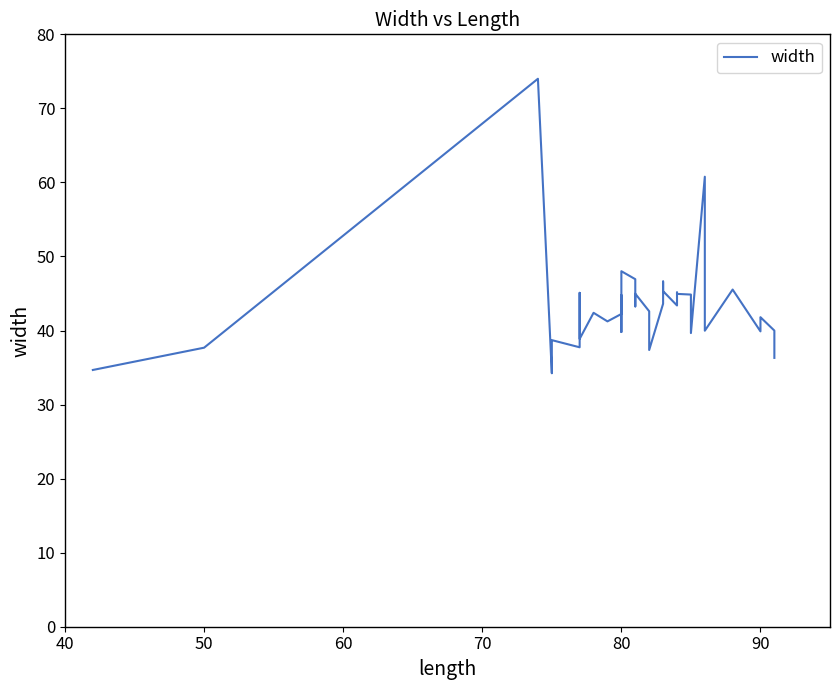

What is the difference between the second highest and minimum values?

26.5